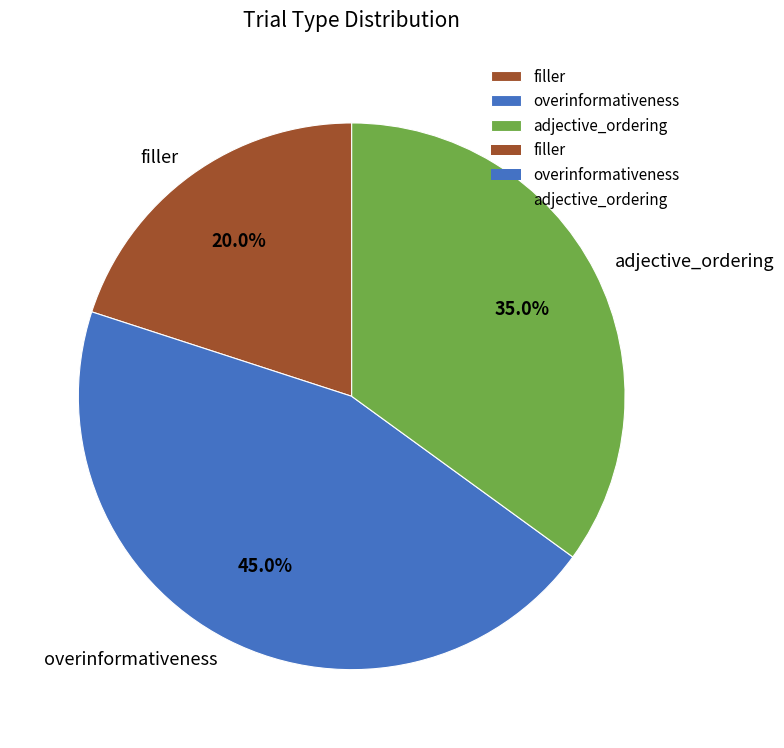

How many segments does this pie chart have?

3